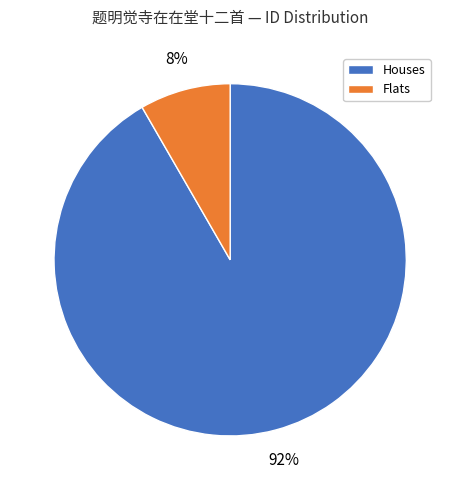

To the nearest percent, what is the average slice percentage?

50%